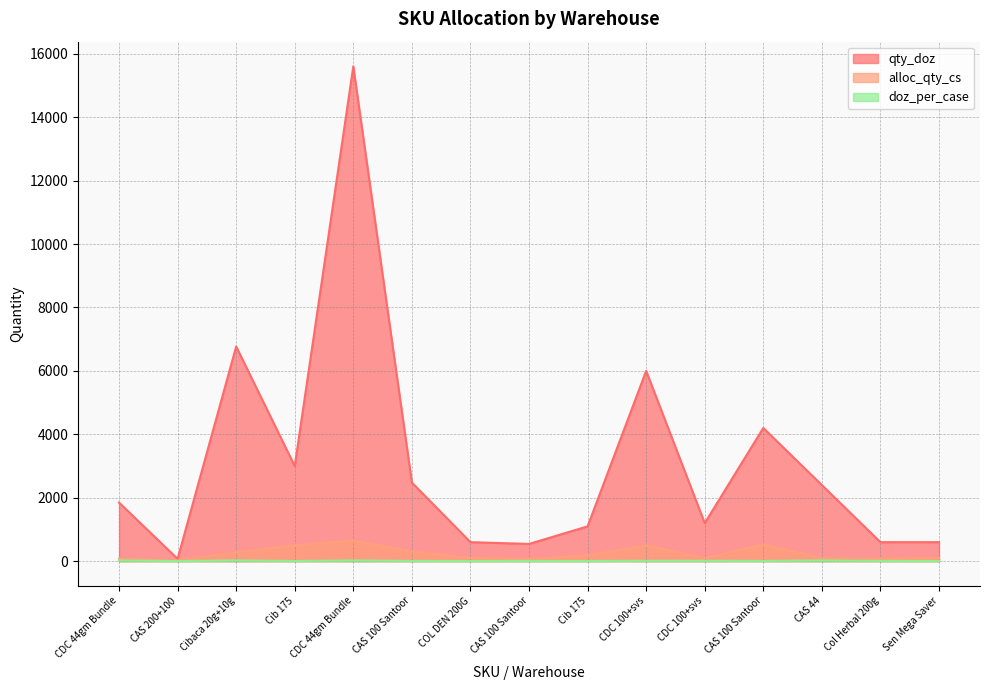

Rank the series at Cibaca 20g+10g from lowest to highest value.

doz_per_case, alloc_qty_cs, qty_doz